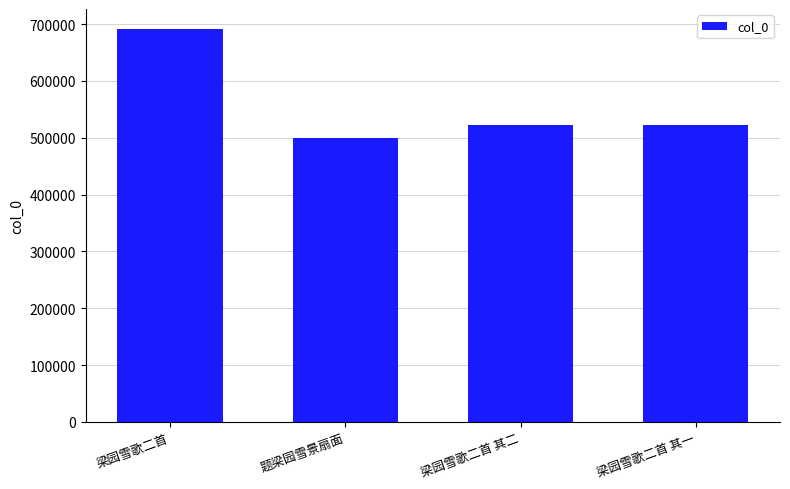

What position from the left is 梁园雪歌二首?

1